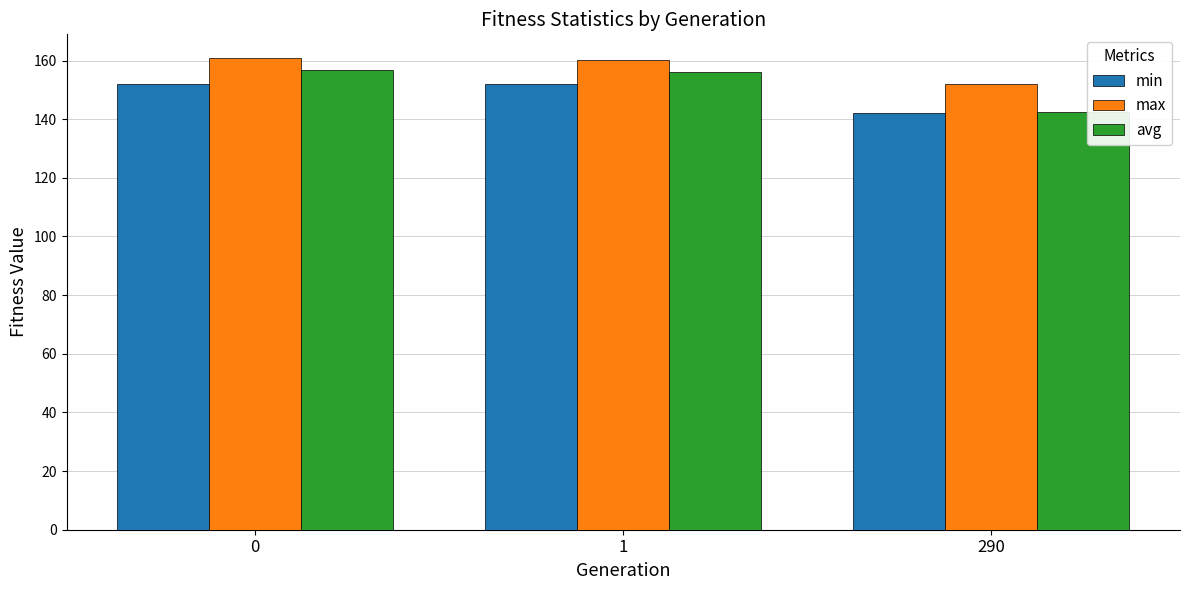

Is the value of avg at 290 greater than the value of min at 1?

No